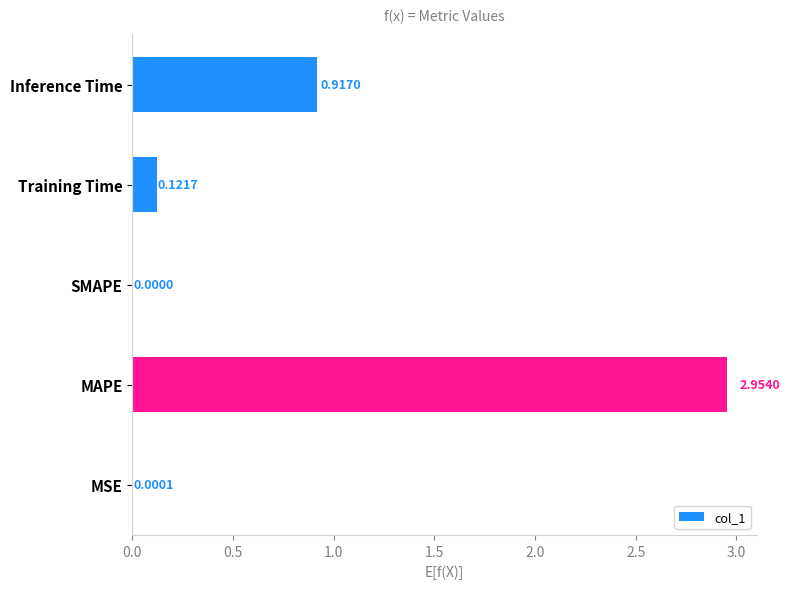

Count the number of data series in this chart.

1